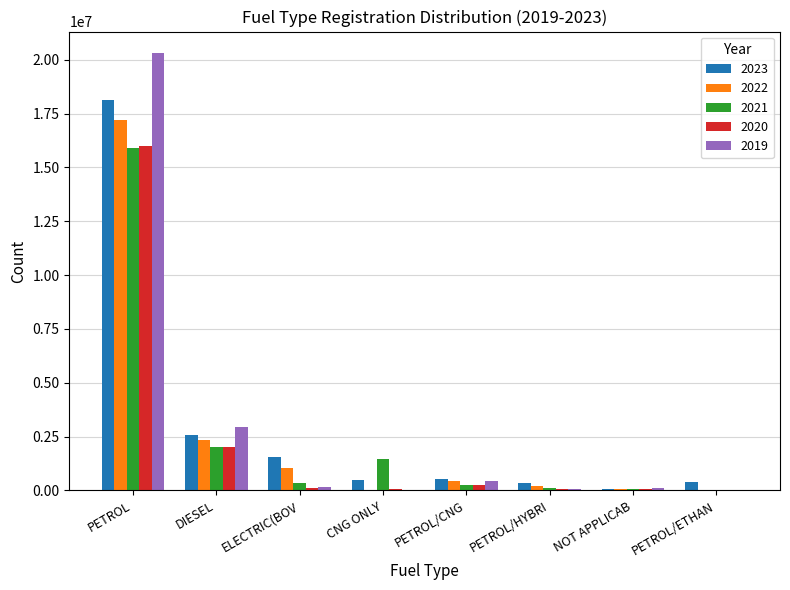

How many series are shown in this chart?

5